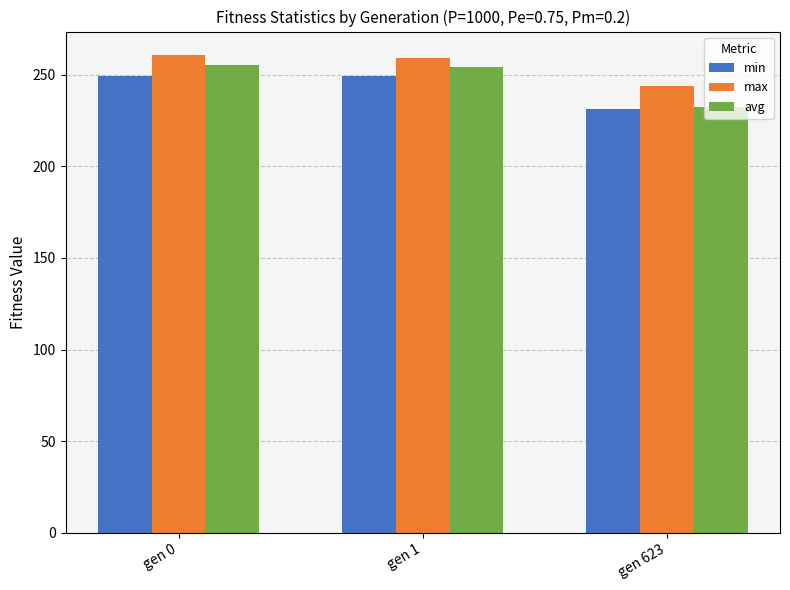

Rank the series at gen 1 from lowest to highest value.

min, avg, max